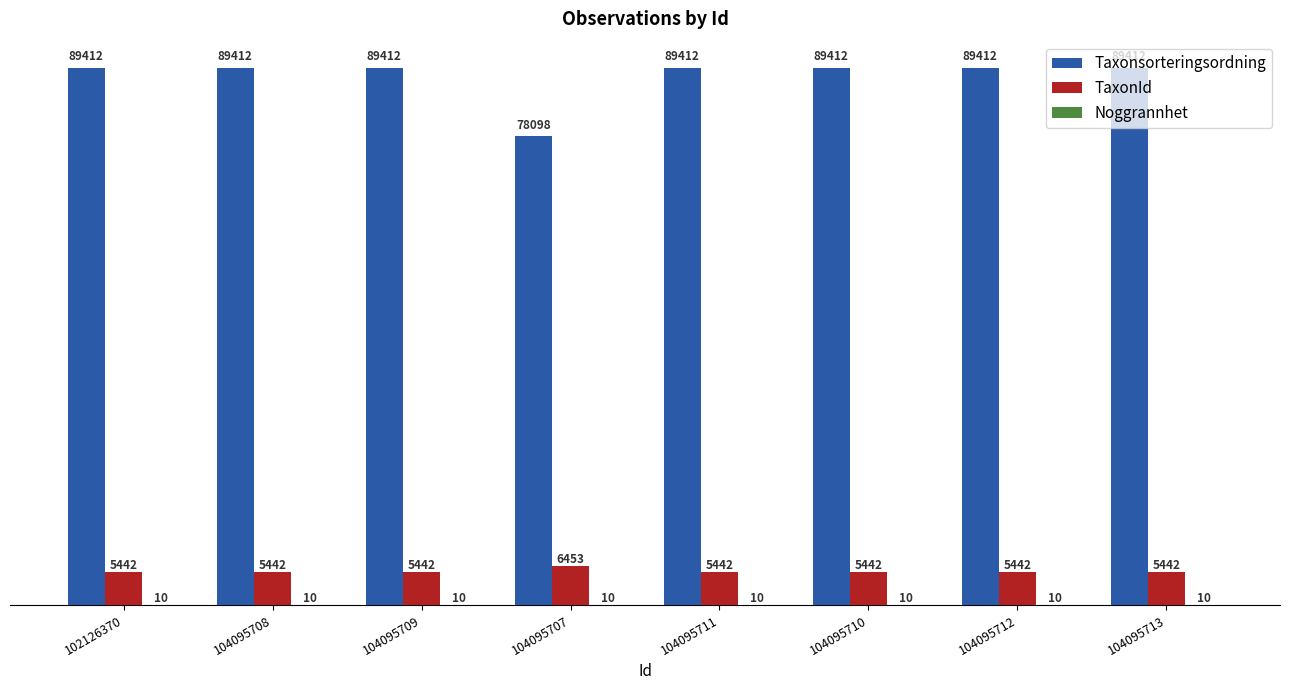

The TaxonId series shows 5442 at 104095710. True or false?

True